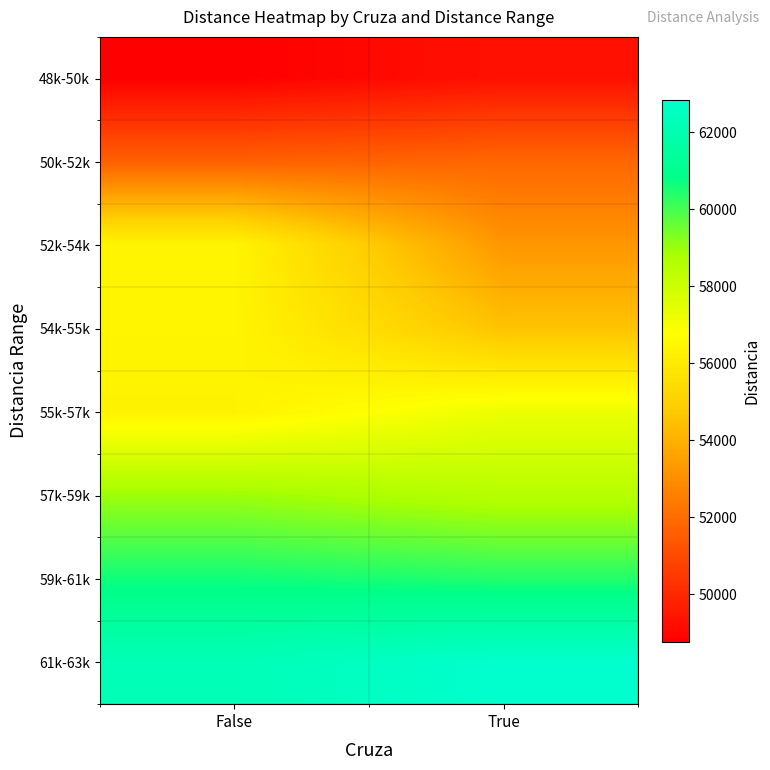

What is the spread (max minus min) of values at True?

13539.3